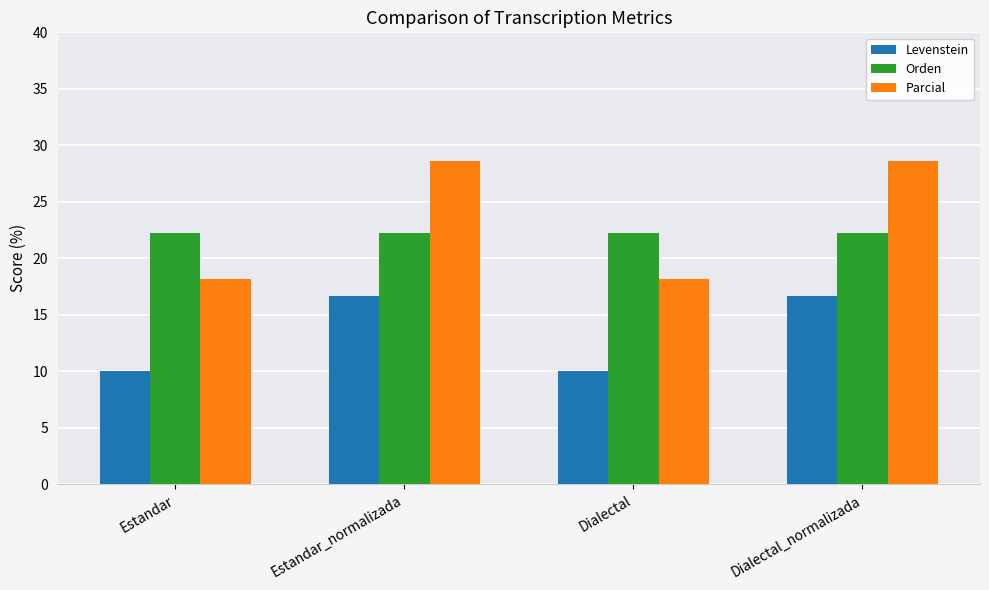

How many values in the Parcial series are below 28?

2